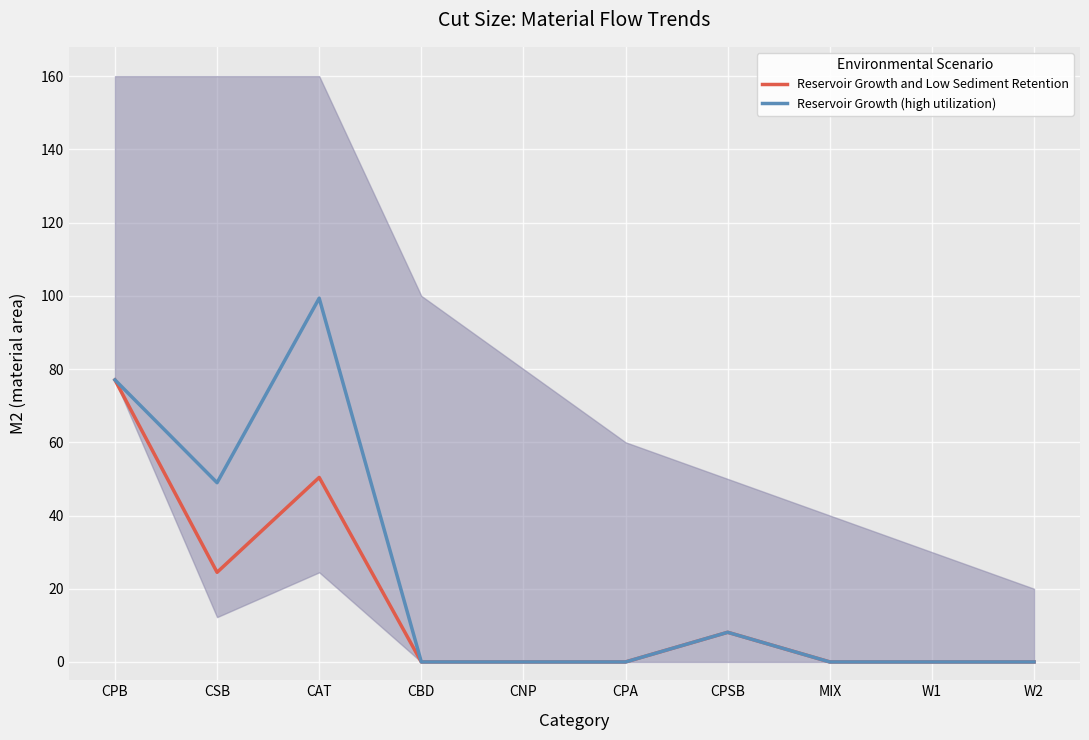

At how many categories does at least one series exceed 14?

3